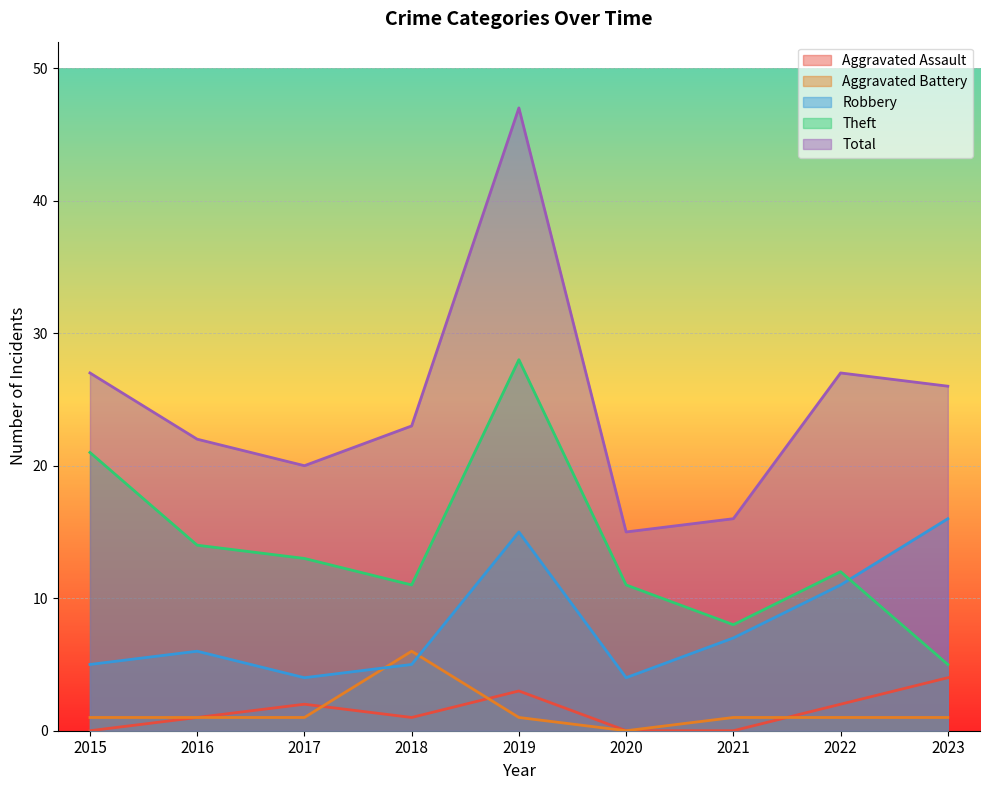

Rank the series by their maximum value, from highest to lowest.

Total, Theft, Robbery, Aggravated Battery, Aggravated Assault